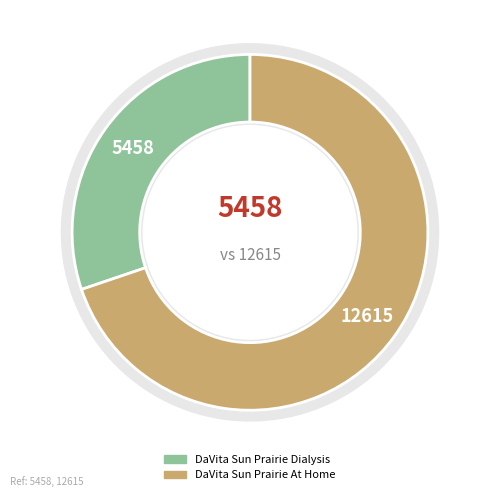

To the nearest percent, what is the difference between the largest and smallest slice percentages?

40%